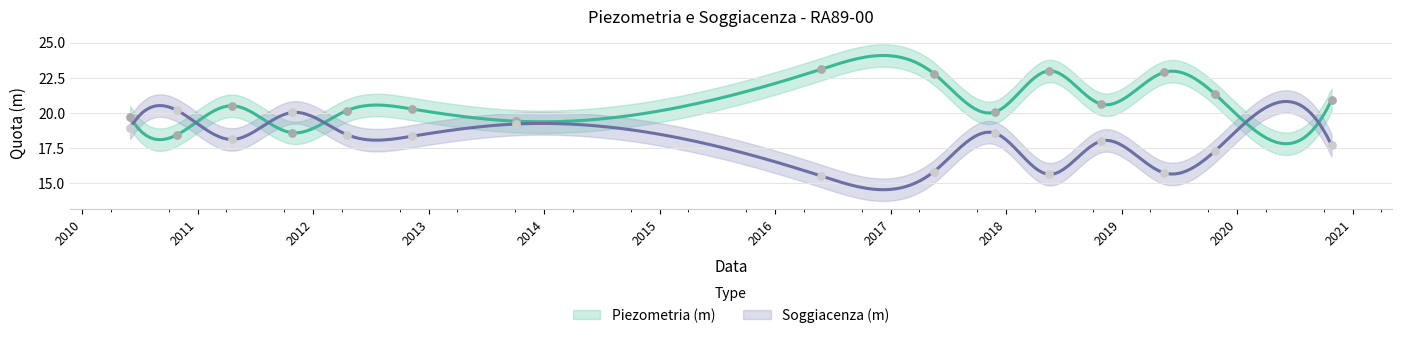

What are all the series names shown in the legend?

Piezometria (m), Soggiacenza (m)